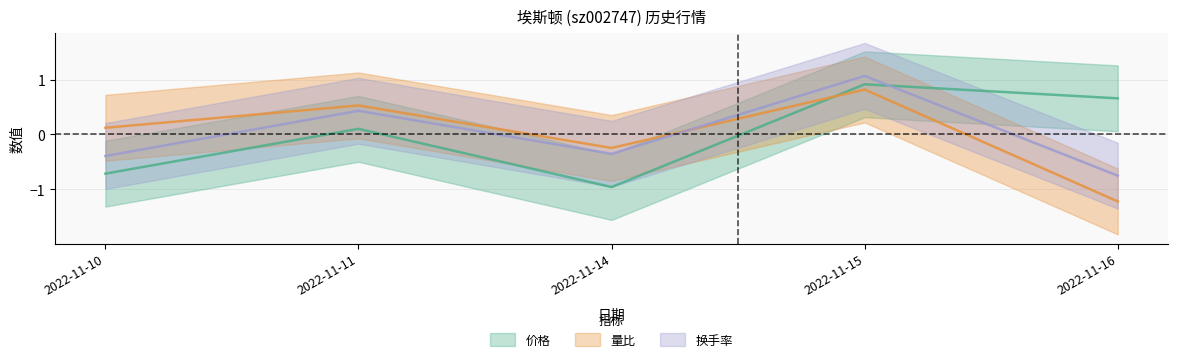

How many times do 换手率 and 量比 cross each other?

1